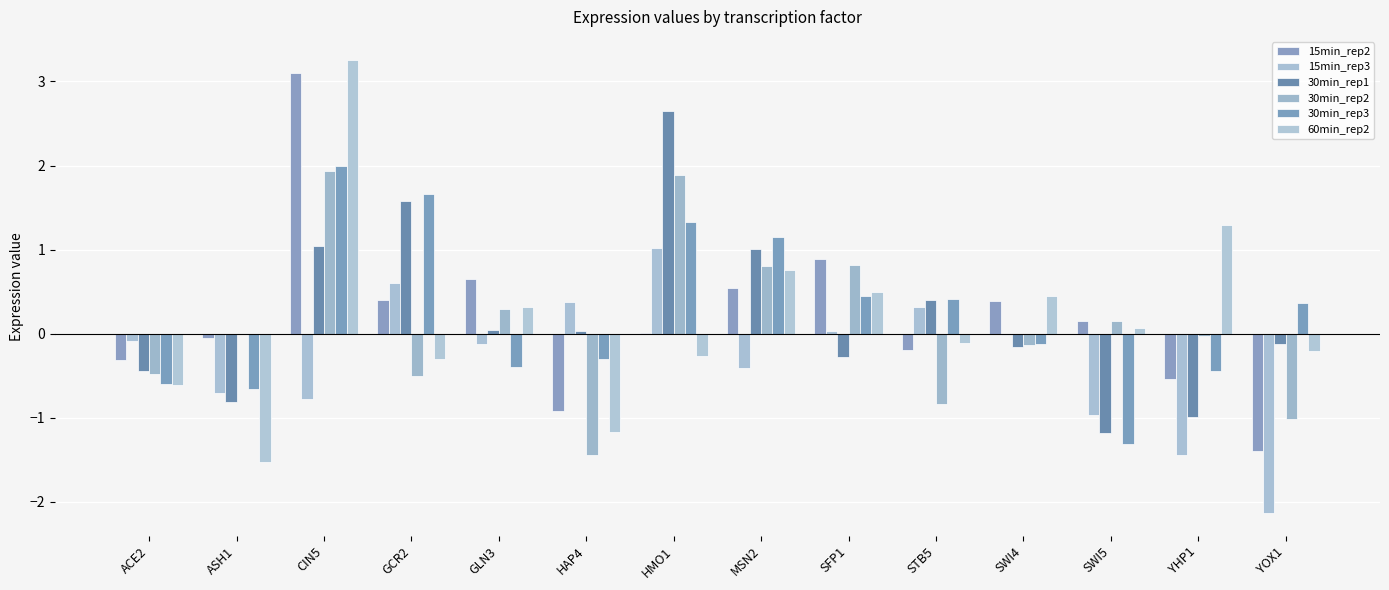

Is the value of 30min_rep3 at CIN5 greater than the value of 15min_rep3 at STB5?

Yes